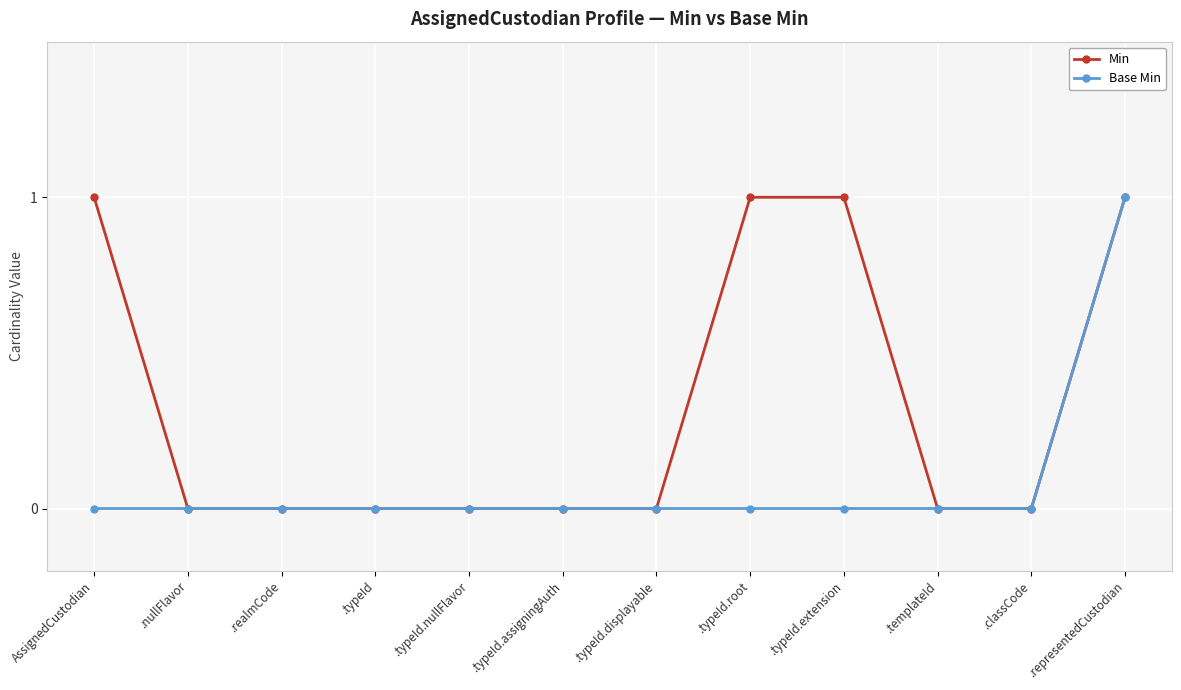

What is the label of the 10th point from the left?

.templateId